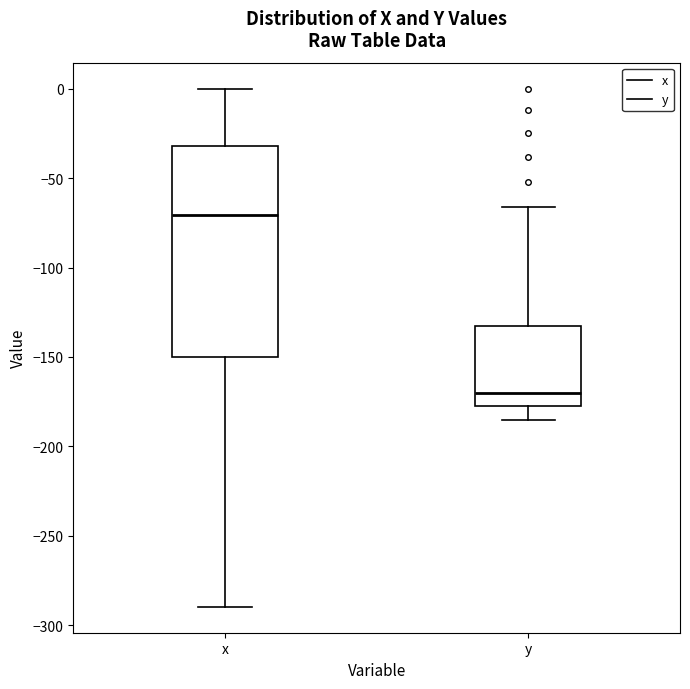

Comparing the boxes themselves (not the whiskers), which one is the tallest?

x